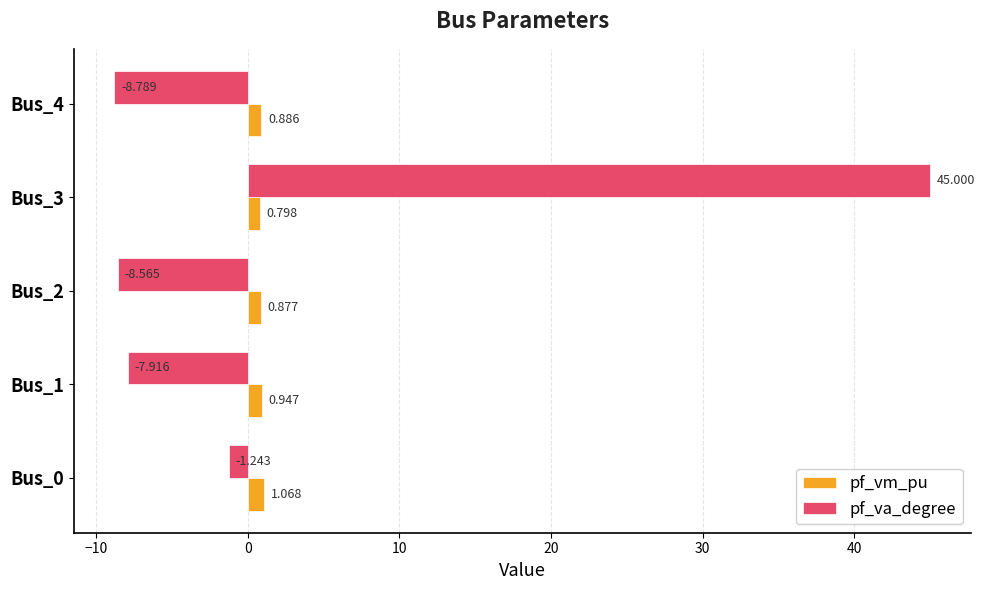

Between Bus_0 and Bus_1, which series saw the biggest shift?

pf_va_degree